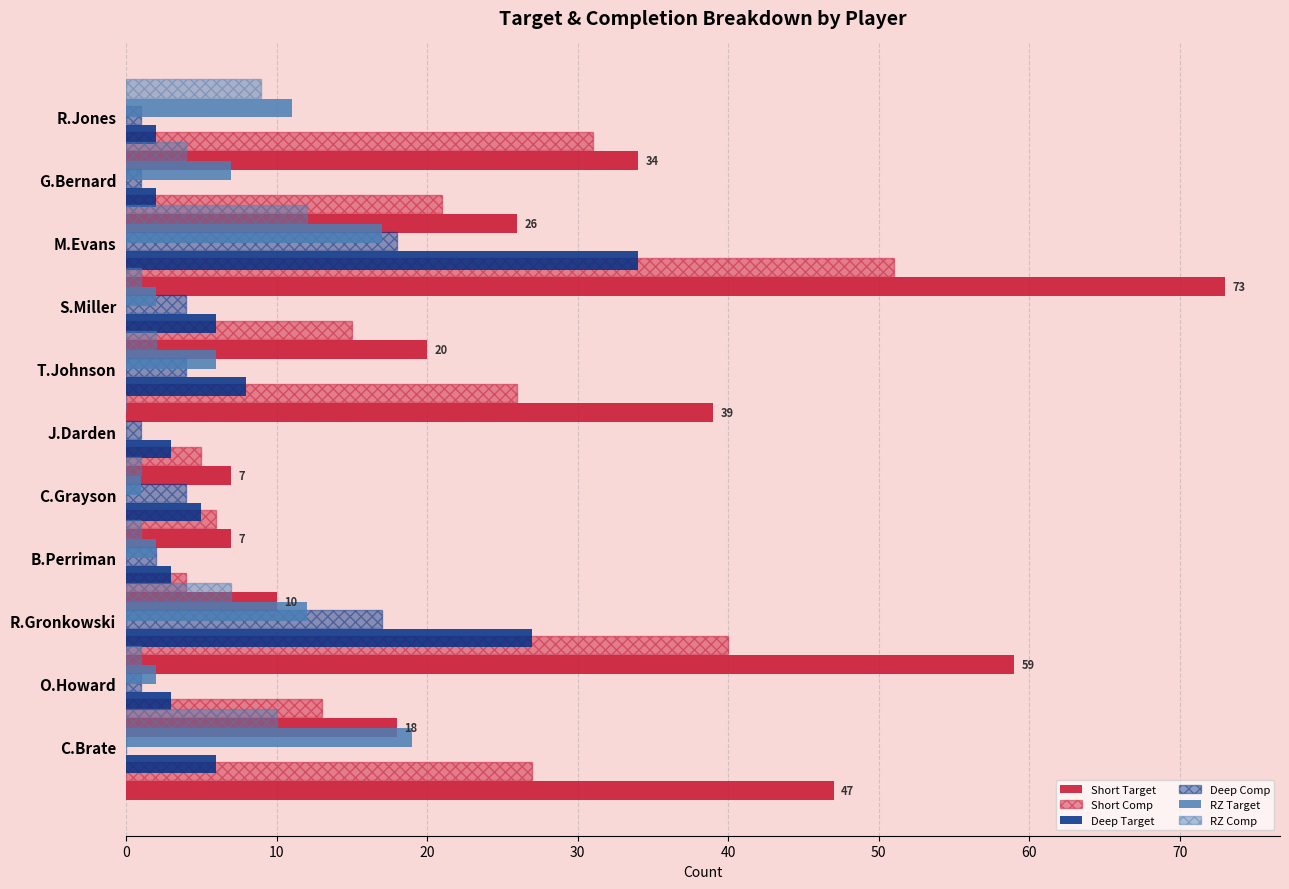

What is the value of the Deep Target bar at the 3rd from the left?

34